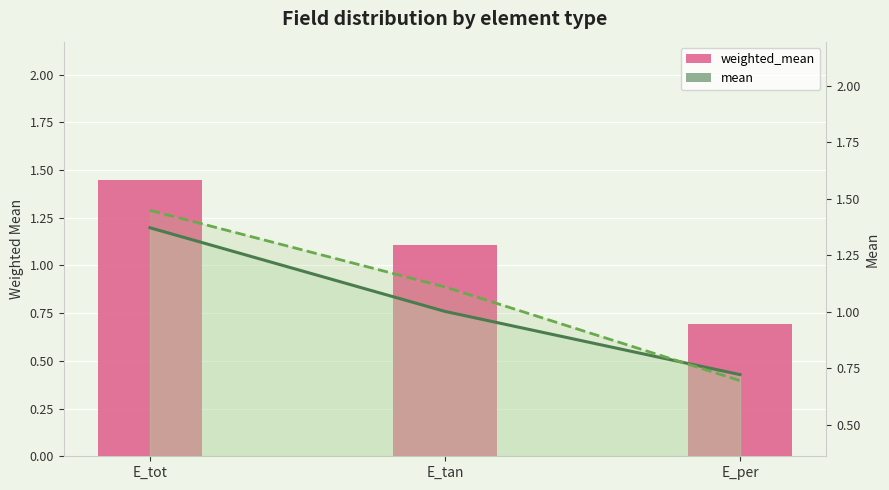

What is the difference between the highest and lowest values at E_tot?

0.1